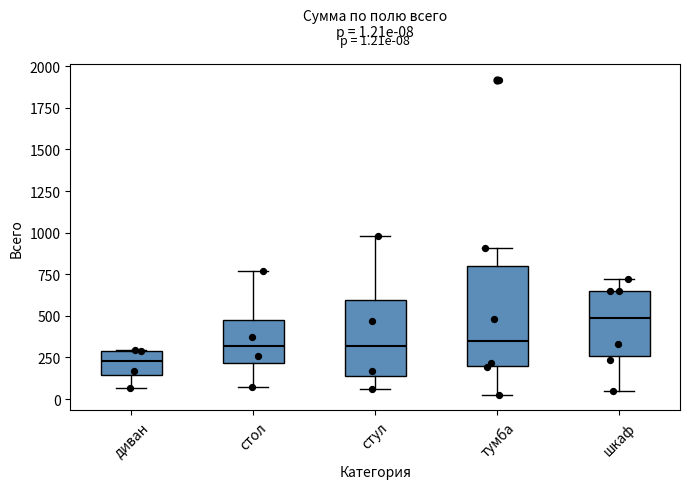

Which box is the tallest, from its lower edge to its upper edge?

тумба